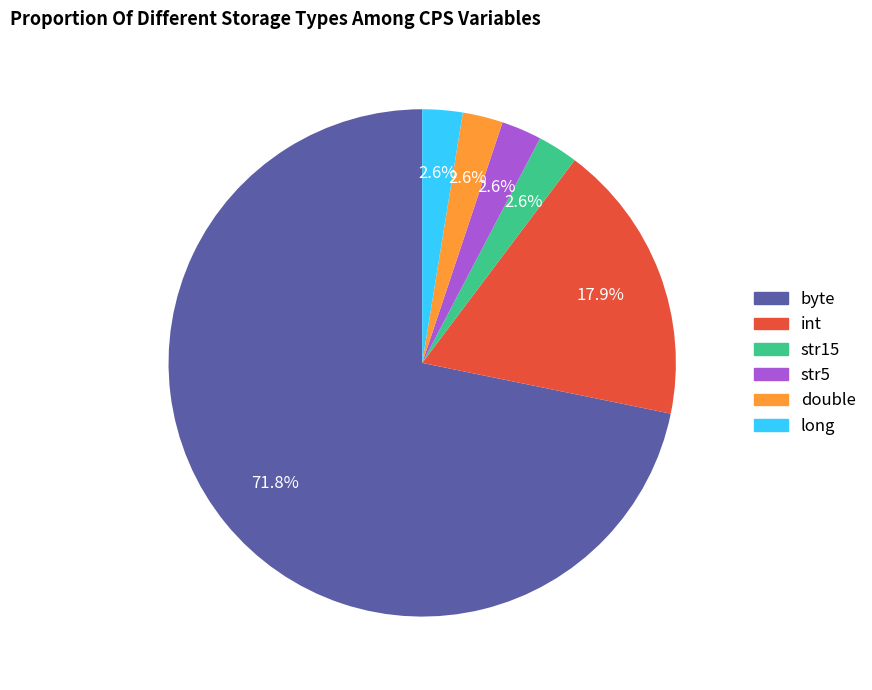

What is the largest slice in the pie chart?

byte